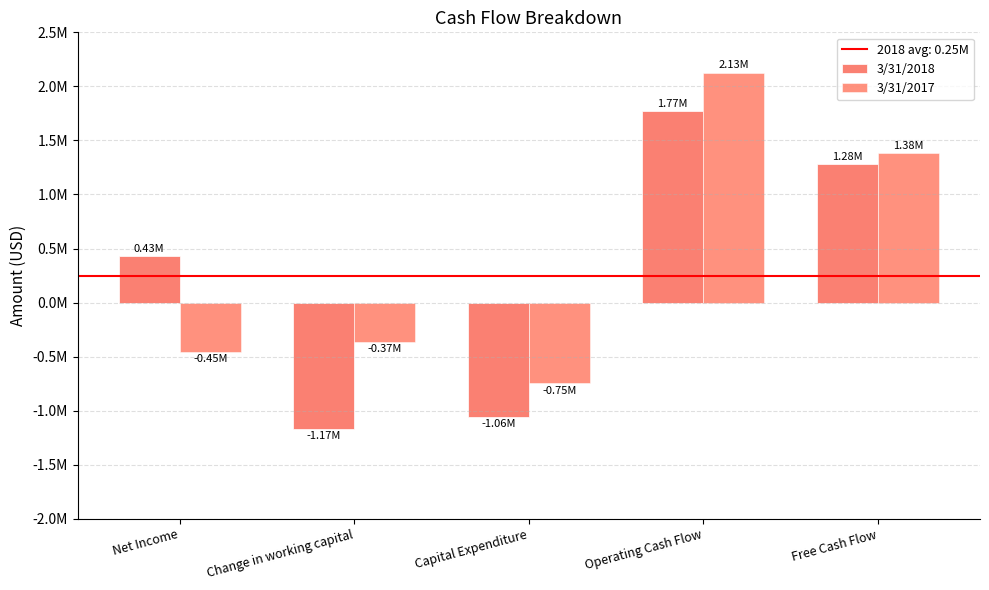

What is the average value of the 3/31/2018 series?

249775